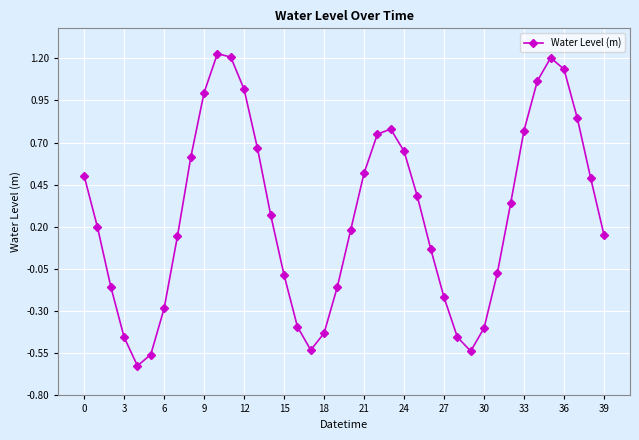

How many interior local peaks (higher than both neighbors) does the data have?

3